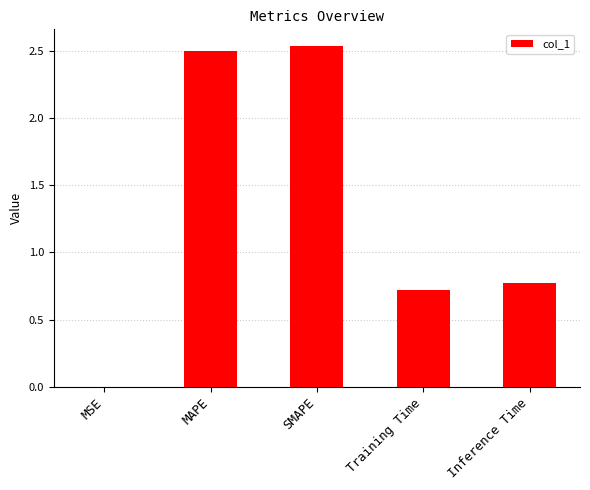

What is the ratio of the value at SMAPE to the value at MAPE?

1.0